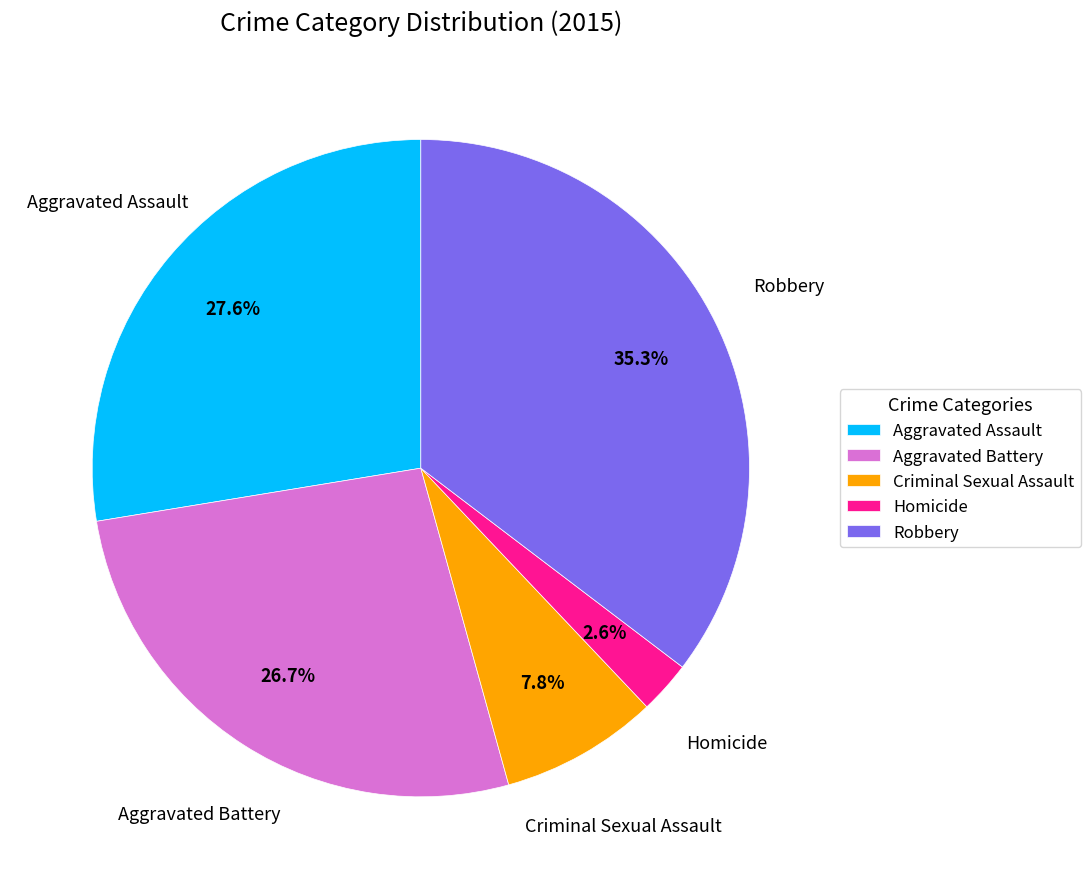

To the nearest percent, what percentage of the pie is Robbery?

35%